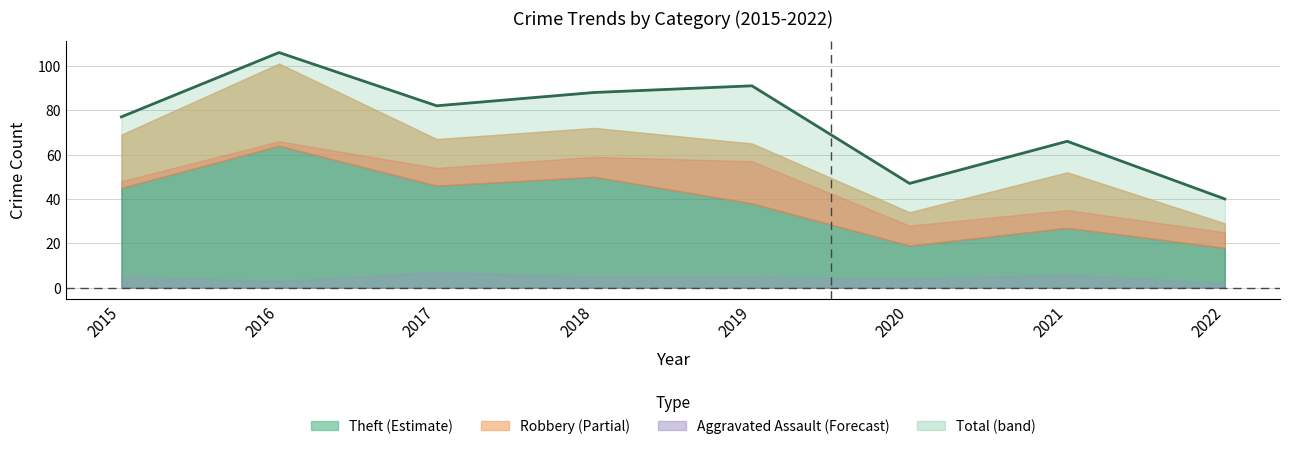

What is the difference between the second highest and second lowest values?

44